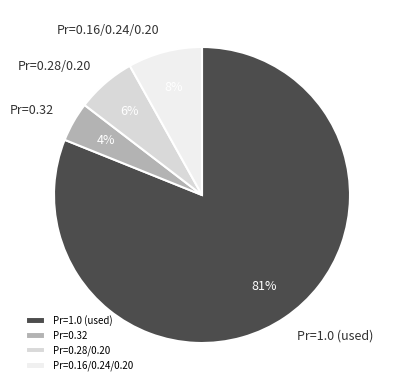

Which has a higher value, Pr=1.0 (used) or Pr=0.32?

Pr=1.0 (used)